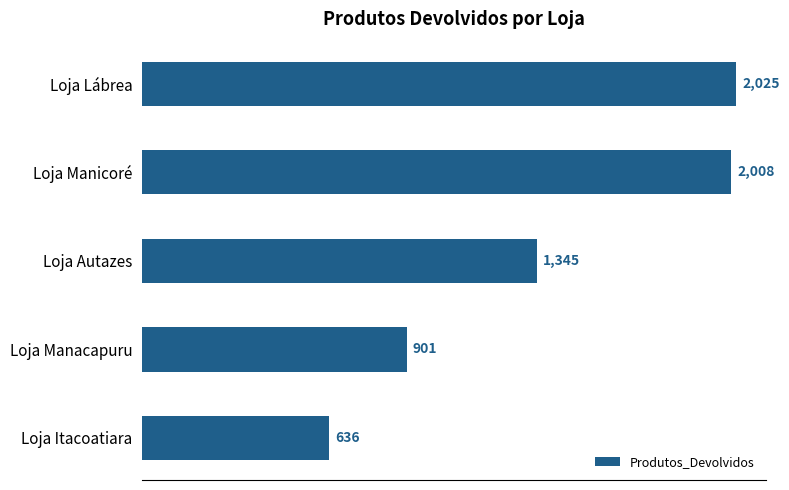

What is the difference between the maximum and minimum values?

1389